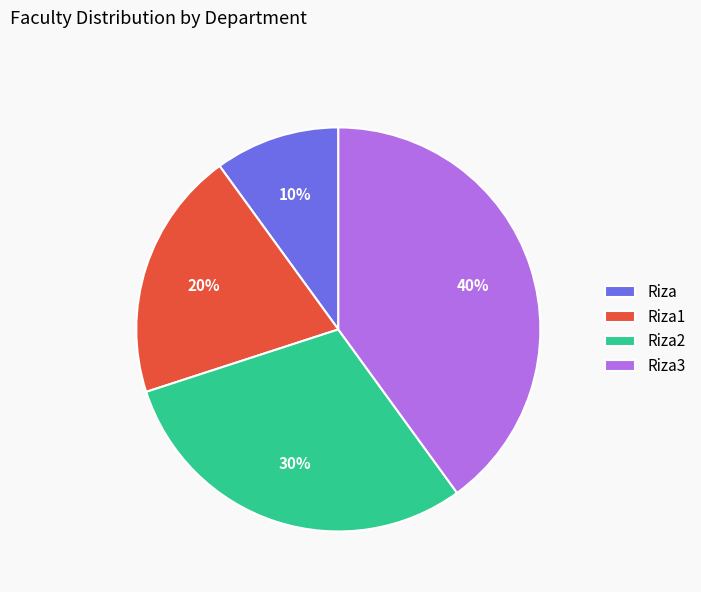

Is there any slice that represents more than half of the pie?

No